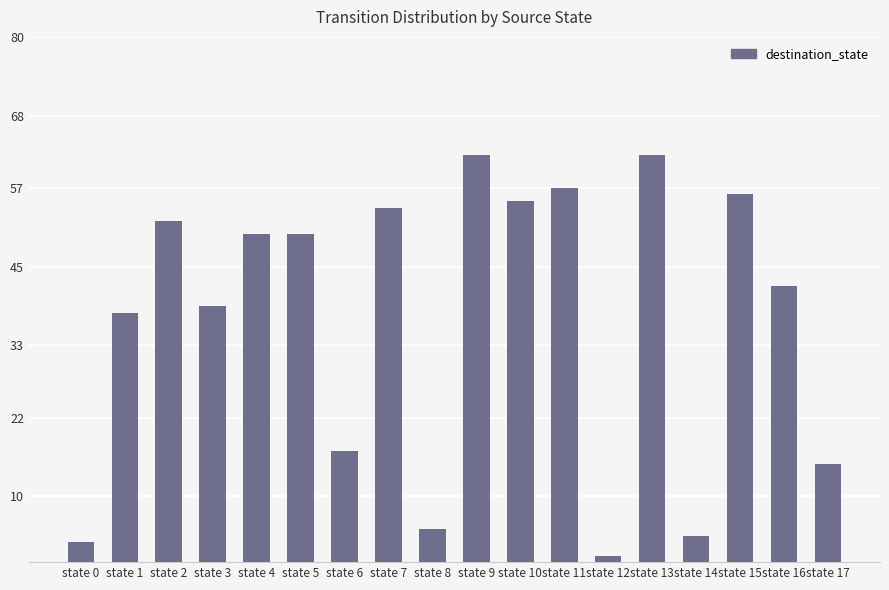

What is the average value?

37